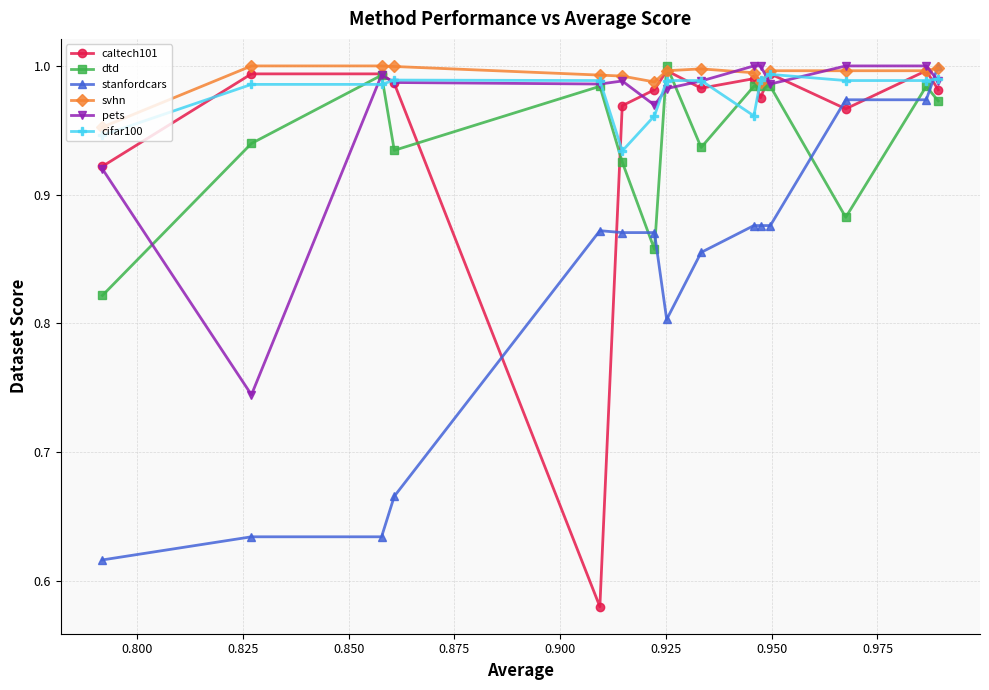

True or false: cifar100 has more than 1 points higher than both neighbors.

True